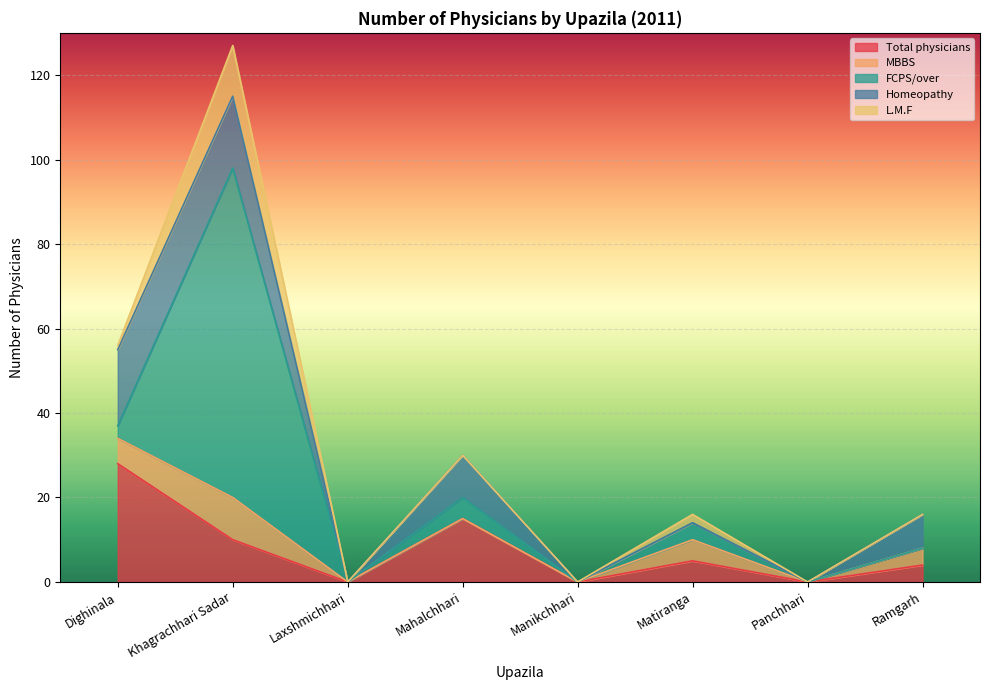

True or false: Total physicians has a value of 10 at Khagrachhari Sadar.

True